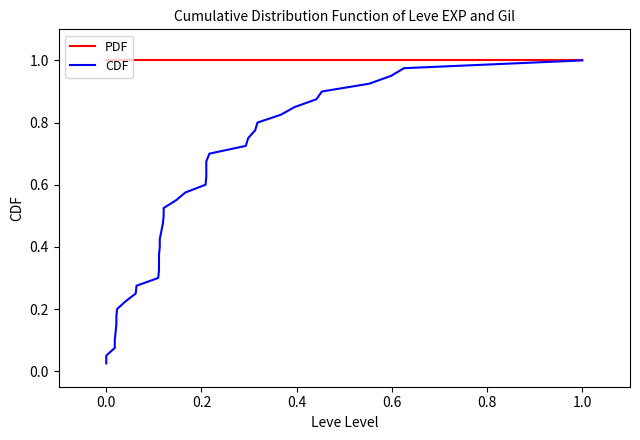

True or false: CDF and PDF intersect in this chart.

False